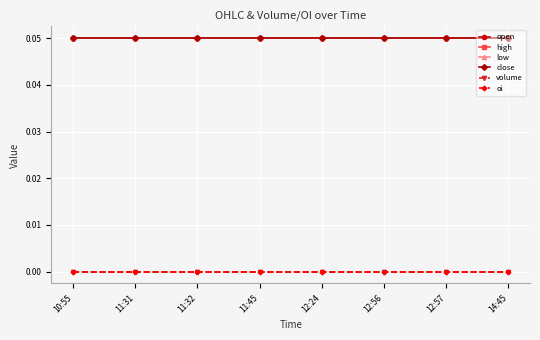

True or false: volume and low cross at least once.

False